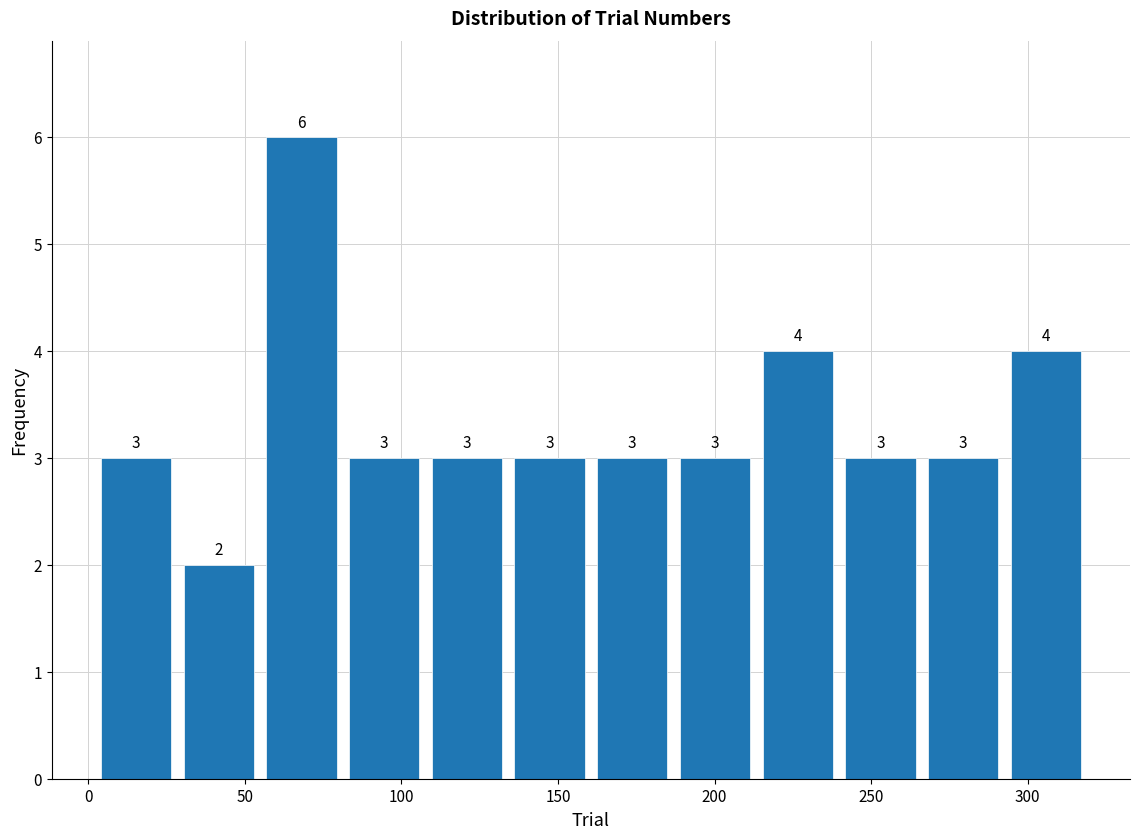

Which range on the x-axis has the tallest bar?

55 to 80